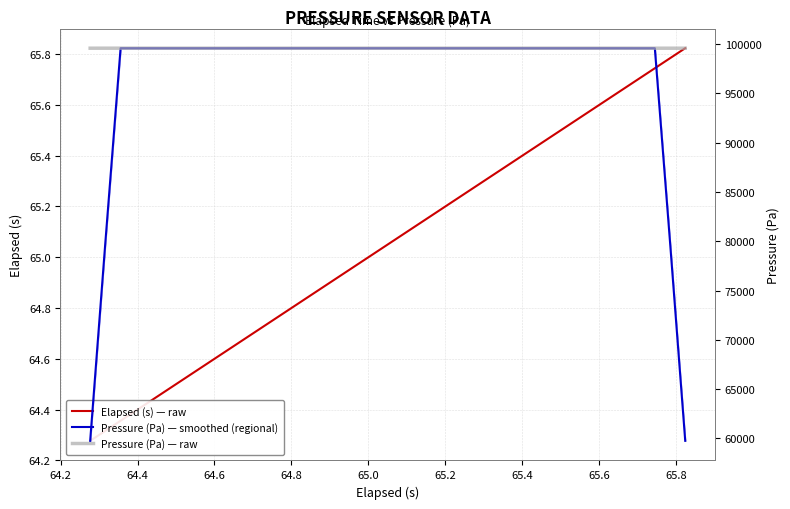

What is the maximum value for Elapsed (s) — raw?

65.8